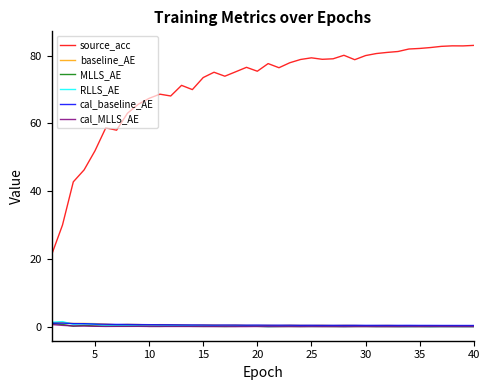

True or false: cal_MLLS_AE and source_acc intersect in this chart.

False